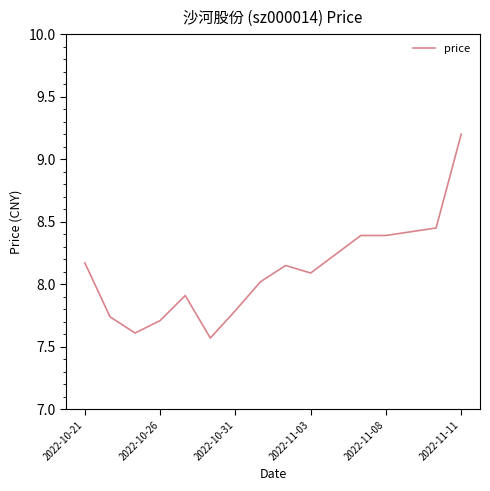

How many lines are shown in the chart?

1